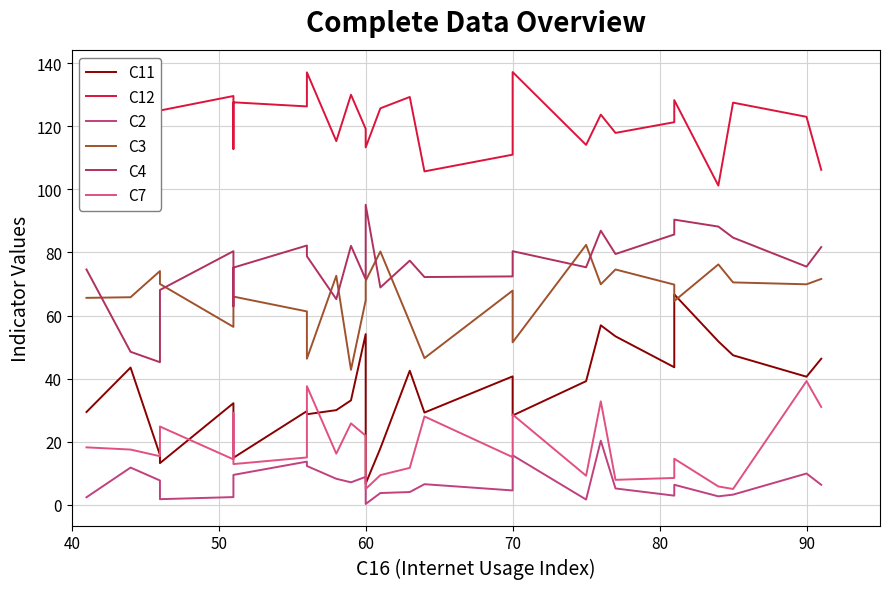

How many lines are shown in the chart?

6